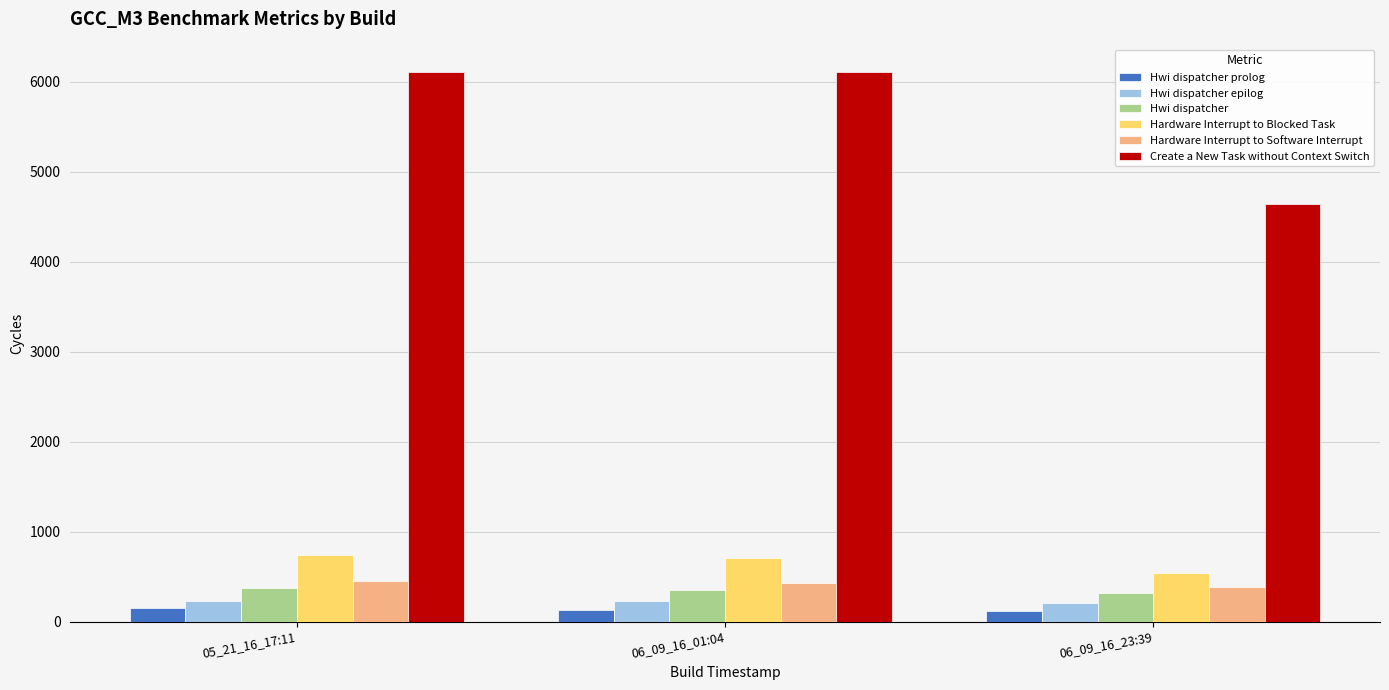

What is the maximum value shown in the chart?

6107